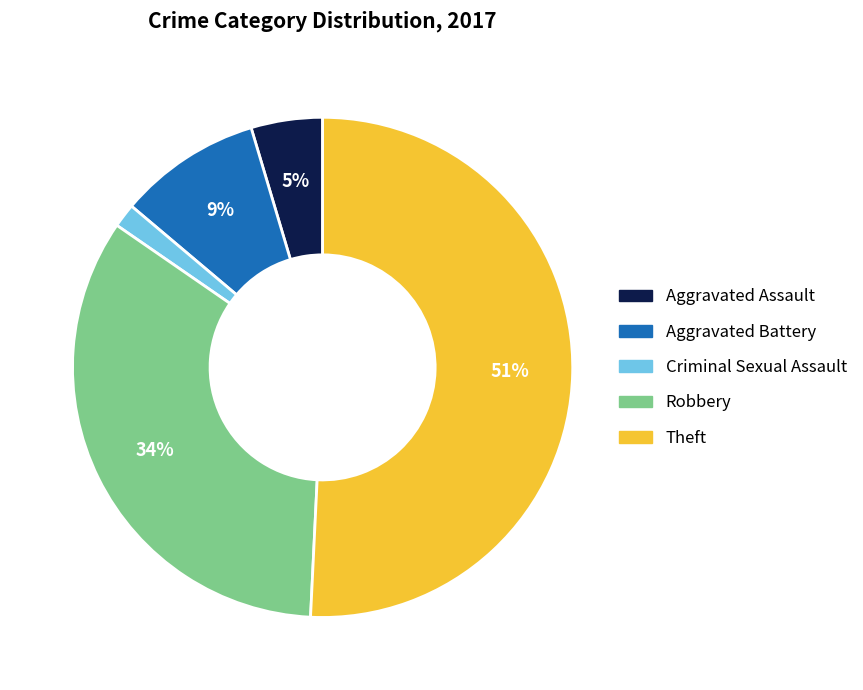

What percentage is the Criminal Sexual Assault slice, to the nearest percent?

2%